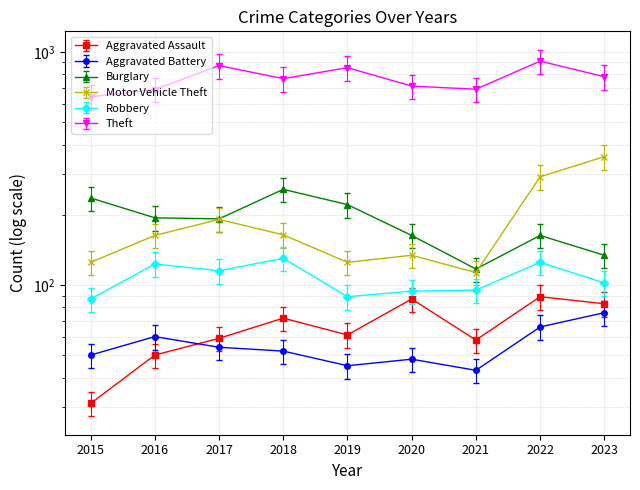

At 2016, list the series in order from largest to smallest.

Theft, Burglary, Motor Vehicle Theft, Robbery, Aggravated Battery, Aggravated Assault